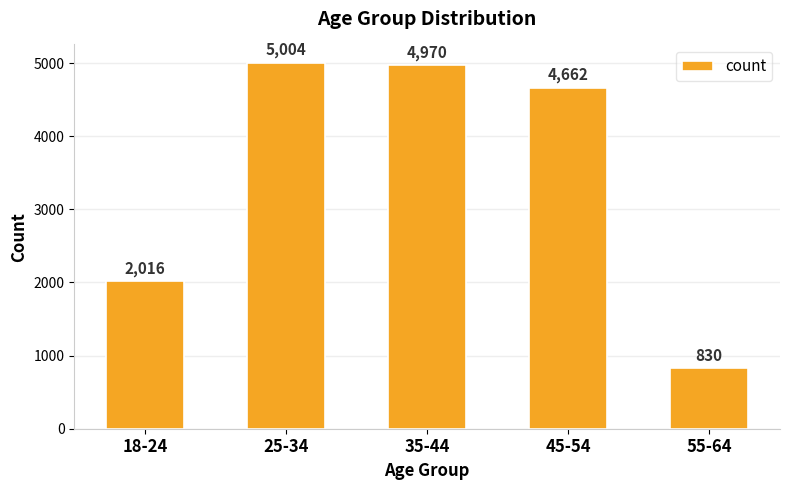

Which has a higher value, 55-64 or 45-54?

45-54